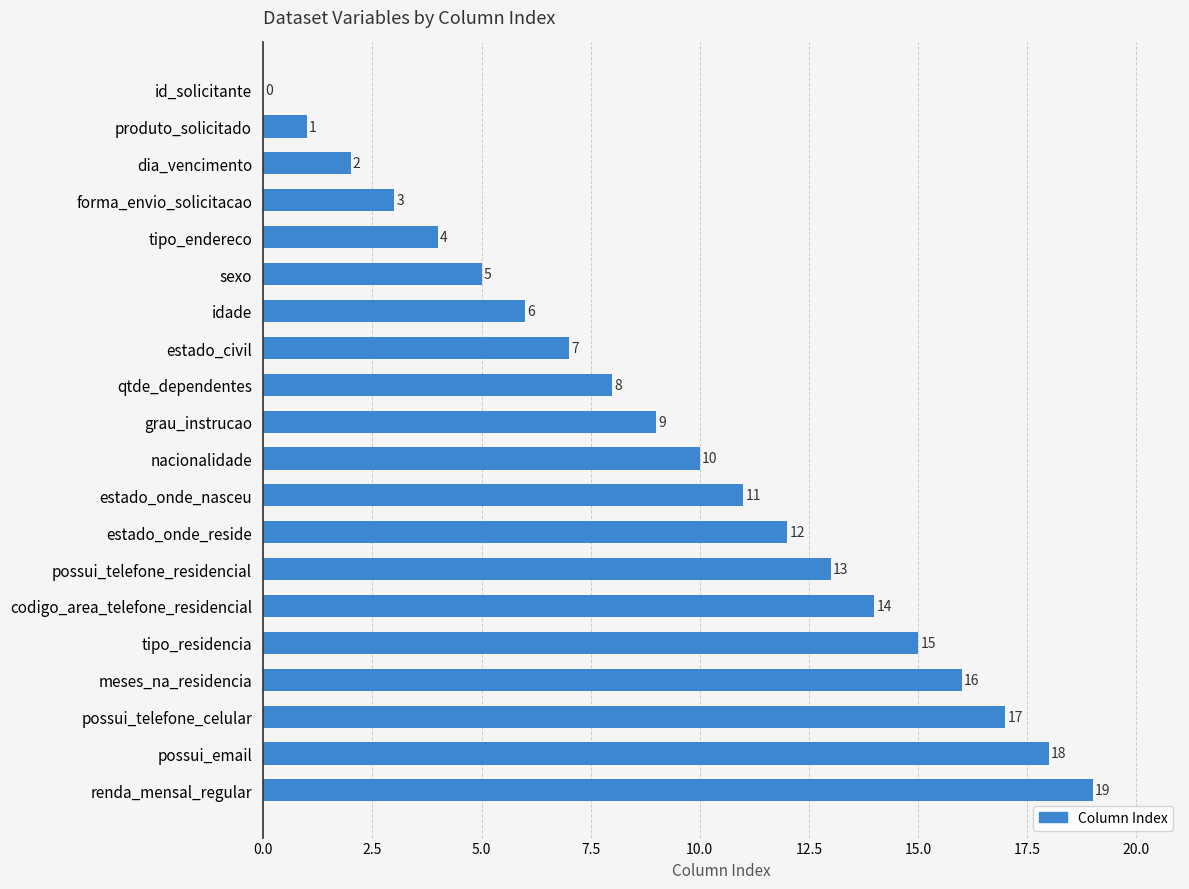

What is the greatest value displayed?

19